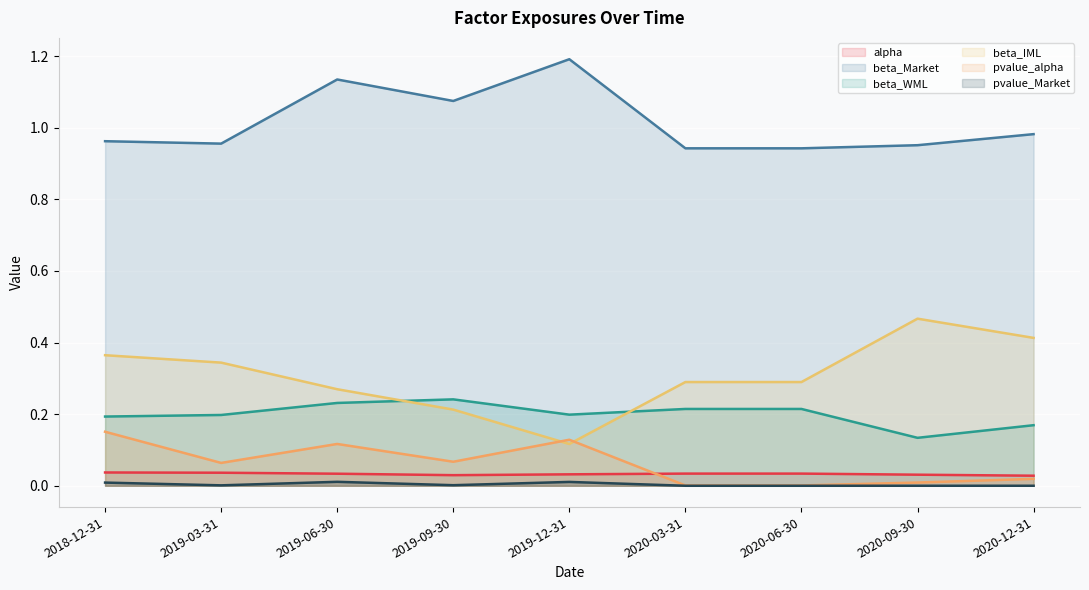

List the series in order of their peak value, highest first.

beta_Market, beta_IML, beta_WML, pvalue_alpha, alpha, pvalue_Market